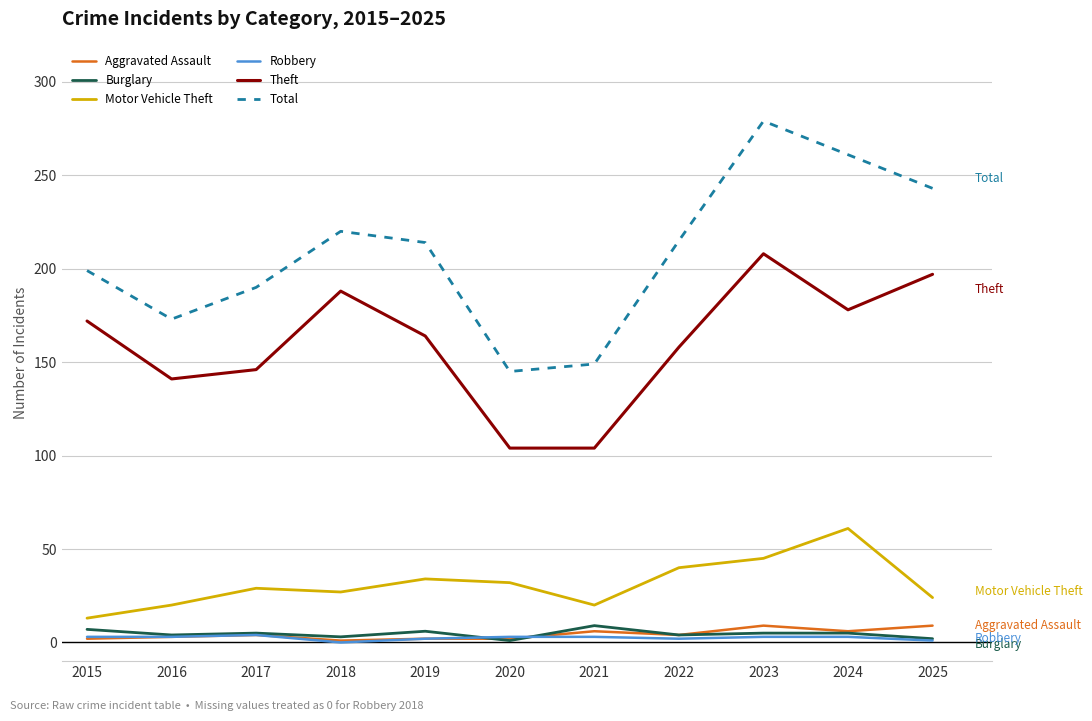

Count the number of data series in this chart.

6